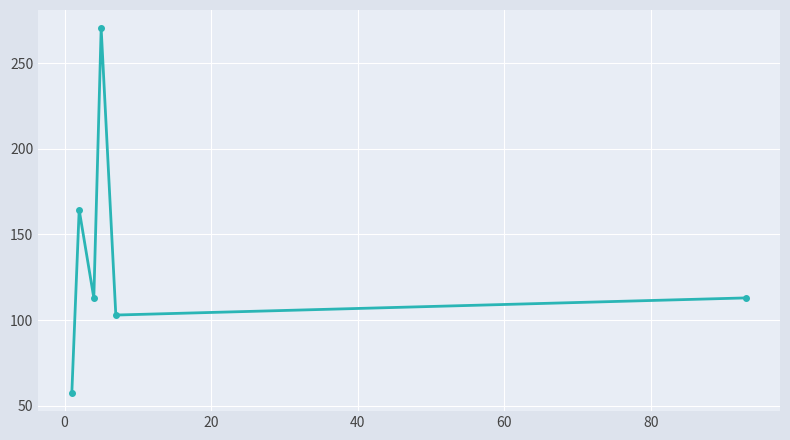

True or false: there are more than 2 points higher than both neighbors.

False